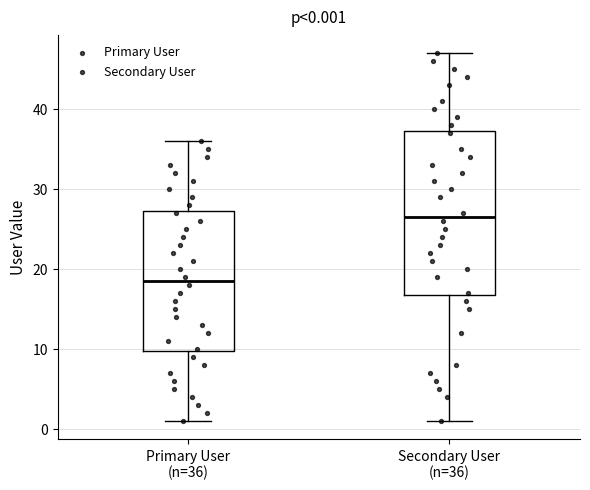

Which box is the tallest, from its lower edge to its upper edge?

Secondary User (n=36)